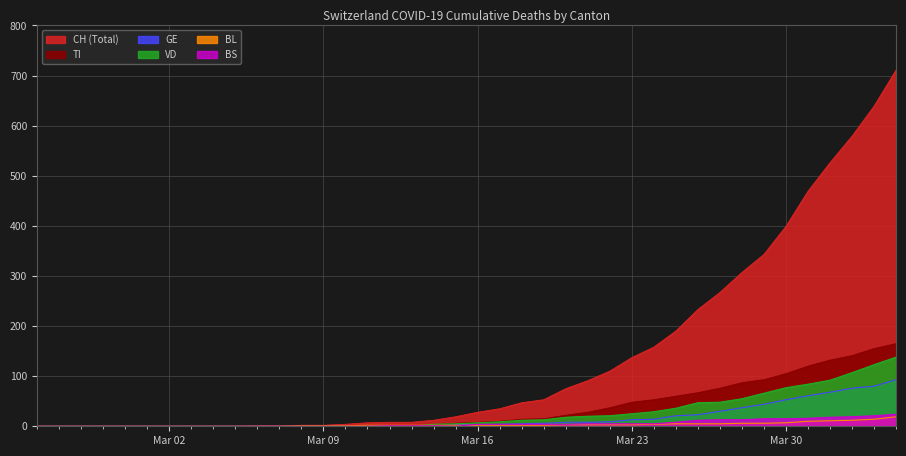

What are all the series names shown in the legend?

CH, VD, GE, TI, BL, BS